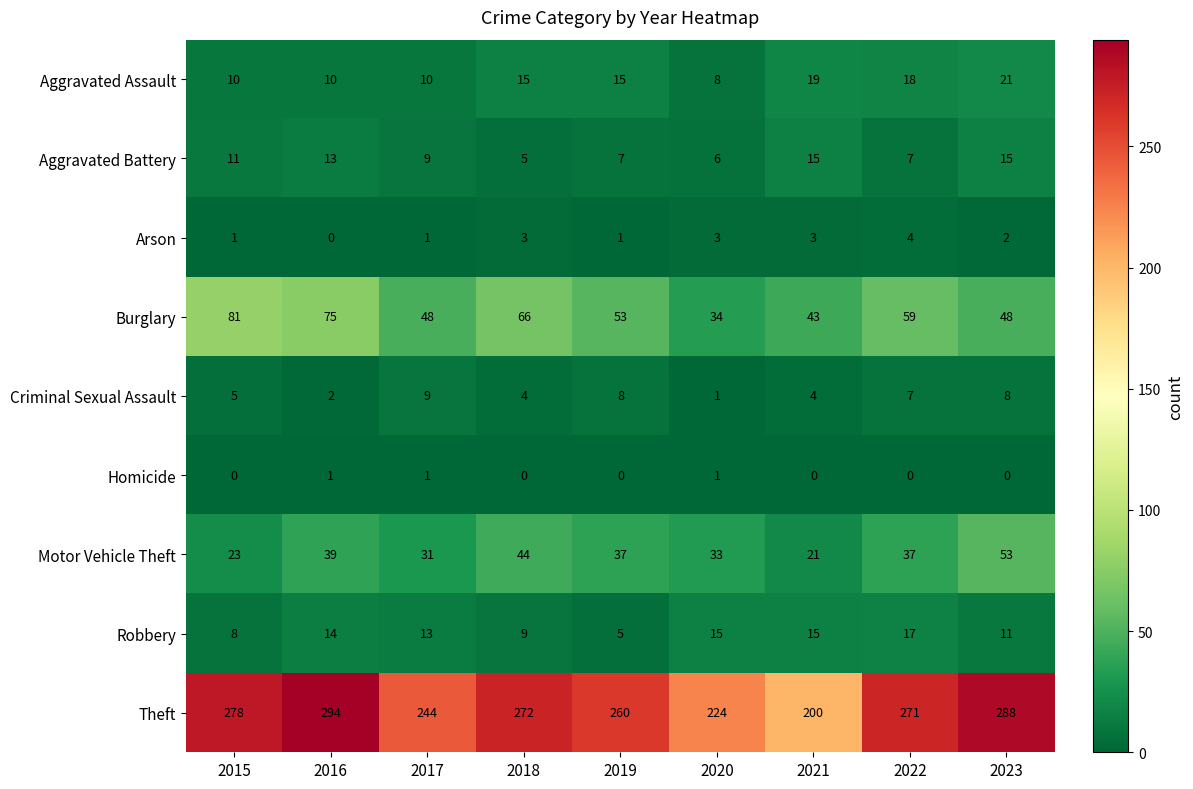

What is the sum of the Theft values at 2017 and 2022?

515